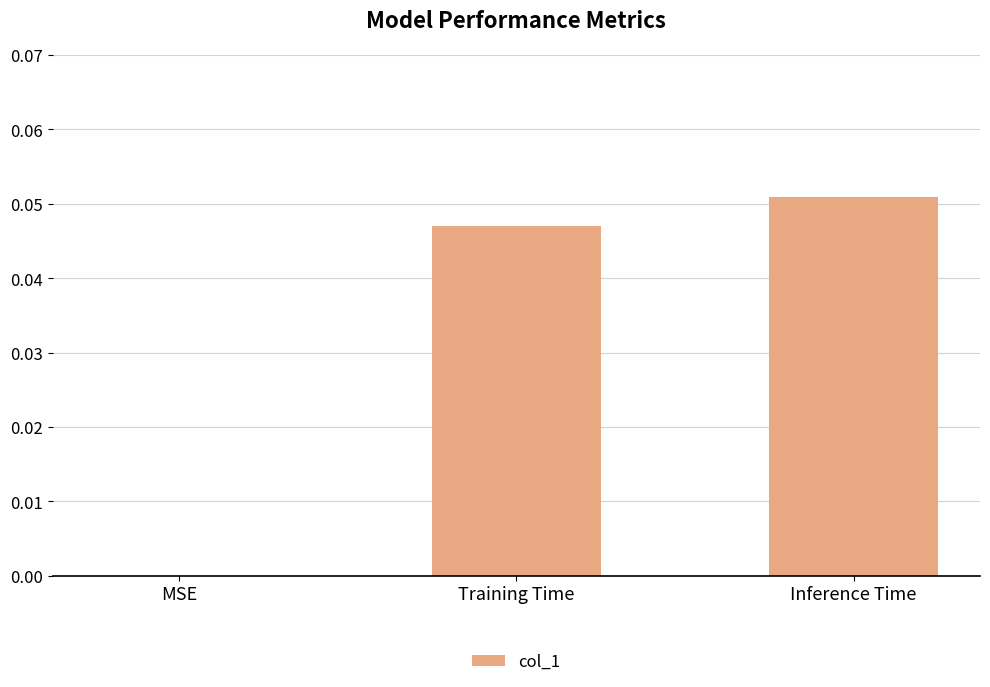

Count the values in the range 0 to 1.

3